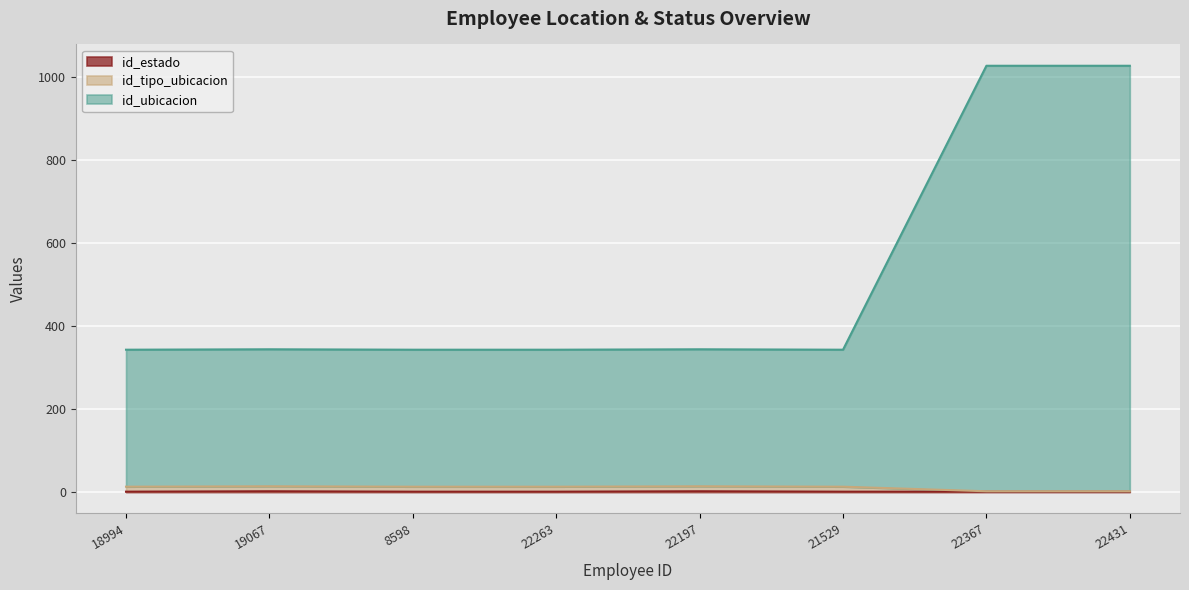

What is the highest value of the id_ubicacion series?

1027